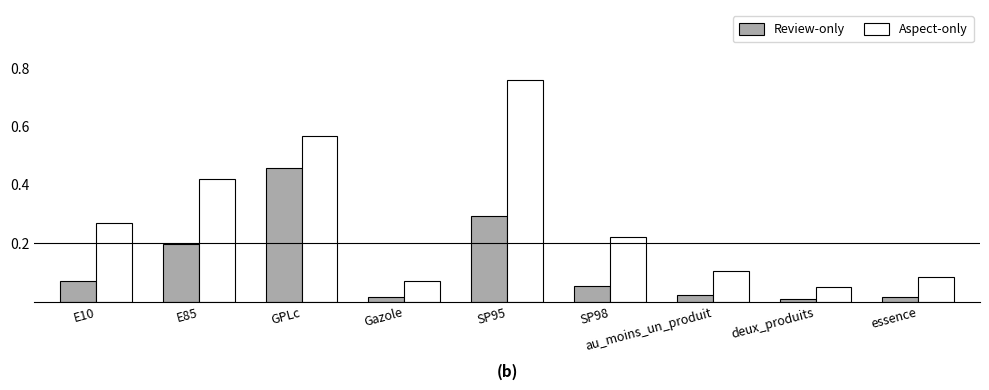

What is the sum of all Review-only values?

1.1